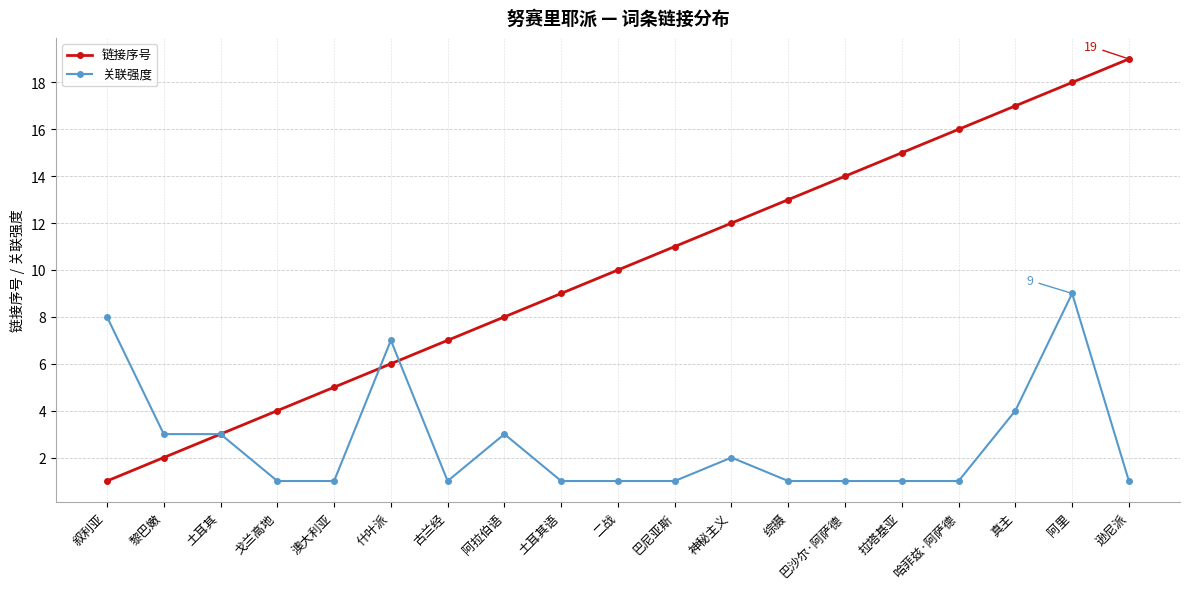

Which series has the largest total across all categories?

链接序号